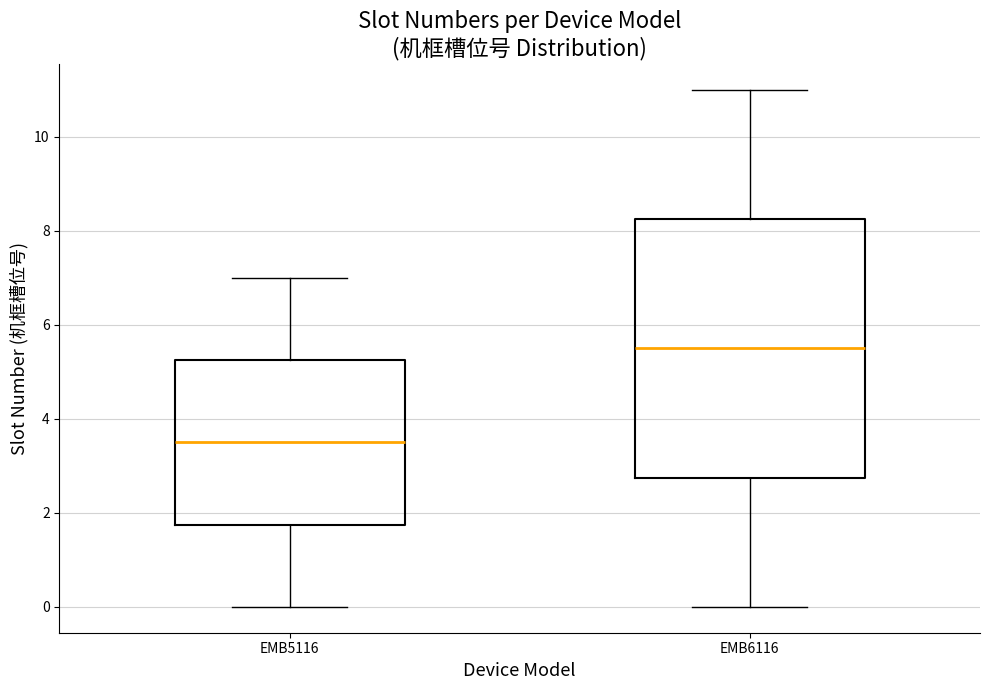

Where does the median line of the box for EMB6116 sit on the y-axis? The values are not printed on the chart, so give them approximately, as read against the axis.

5.6